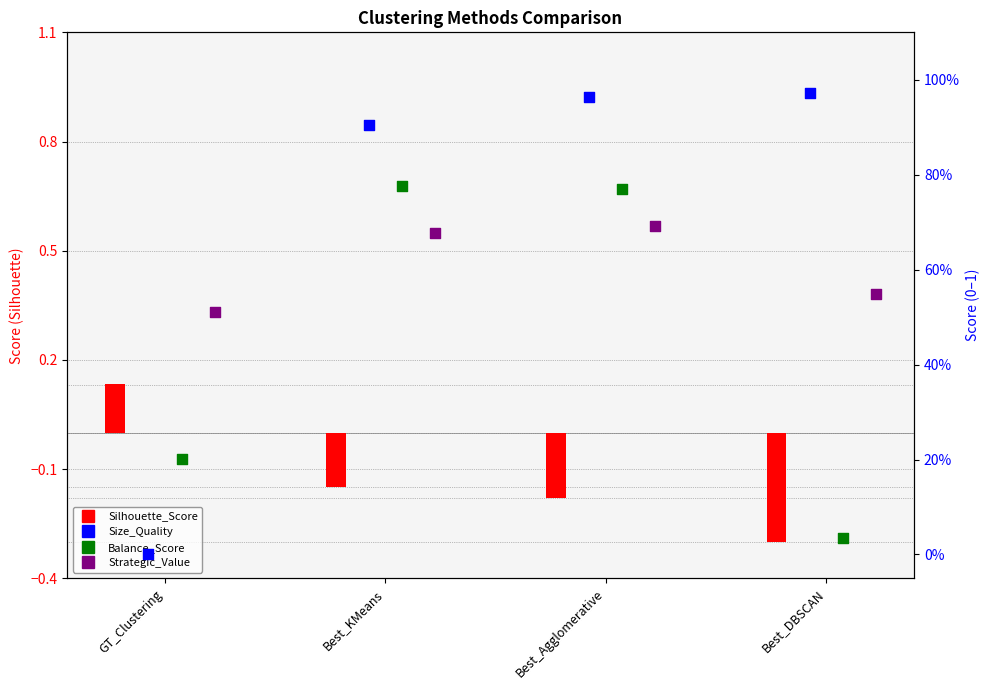

Is the value of Silhouette_Score at Best_Agglomerative greater than the value of Size_Quality at Best_Agglomerative?

No